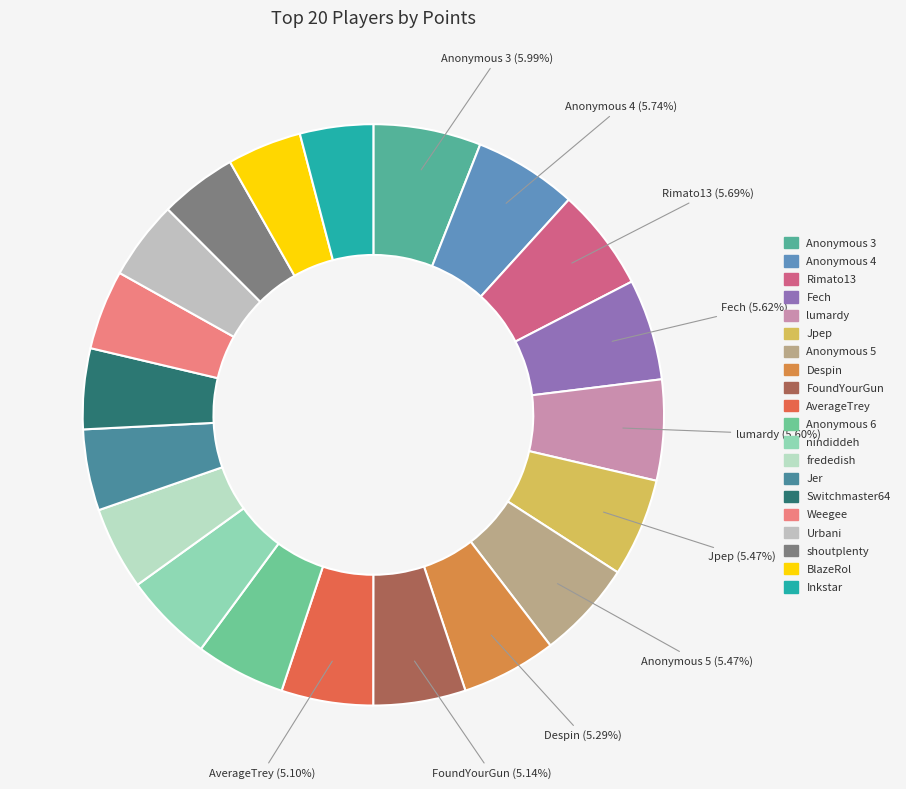

Which category has the smallest portion of the pie?

Inkstar